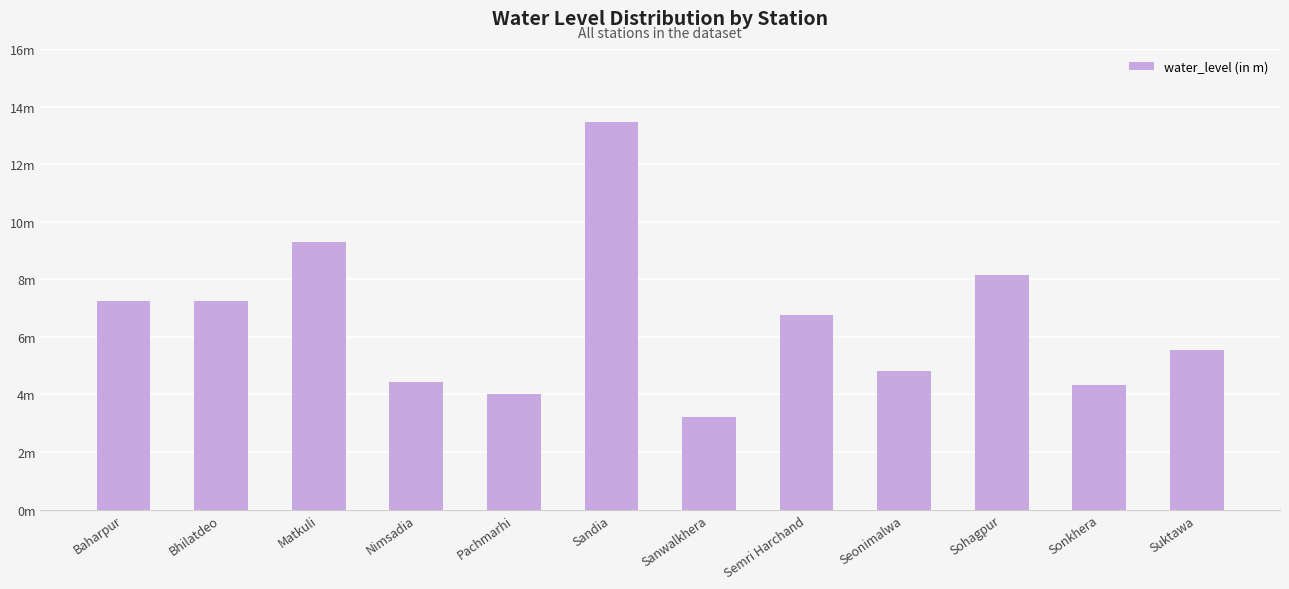

True or false: the data shows 9.7 at Suktawa.

False